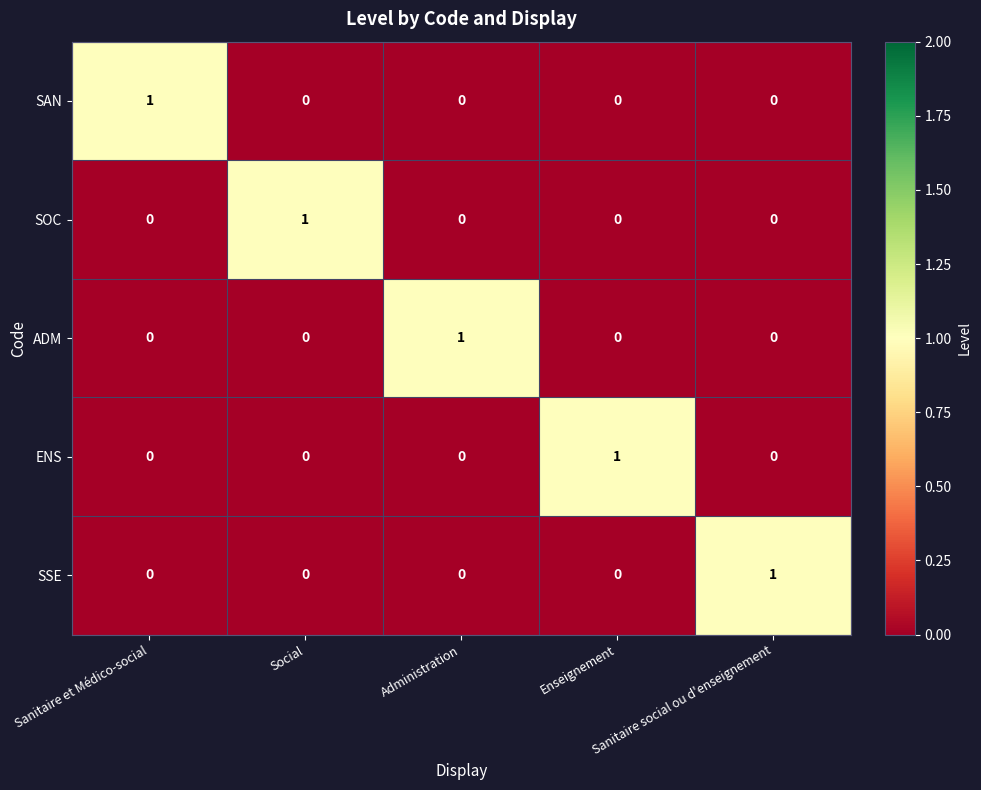

How many positive values does the SSE series have?

1